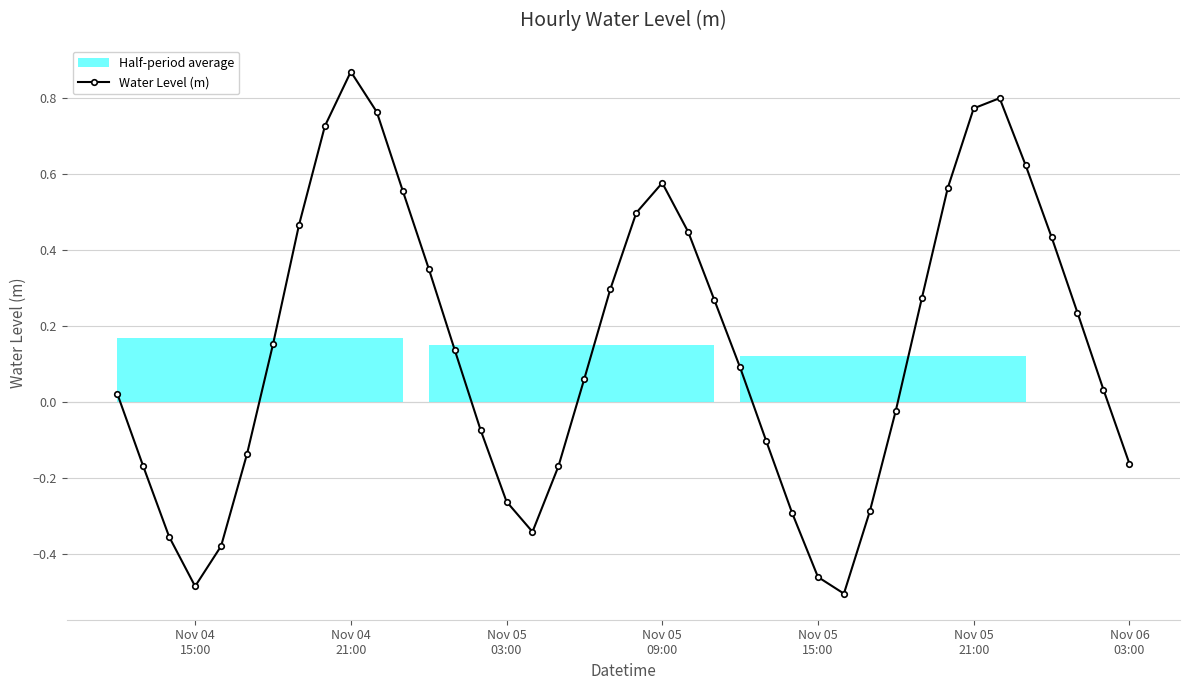

In Water Level (m), how many points are lower than both neighbors (excluding endpoints)?

3